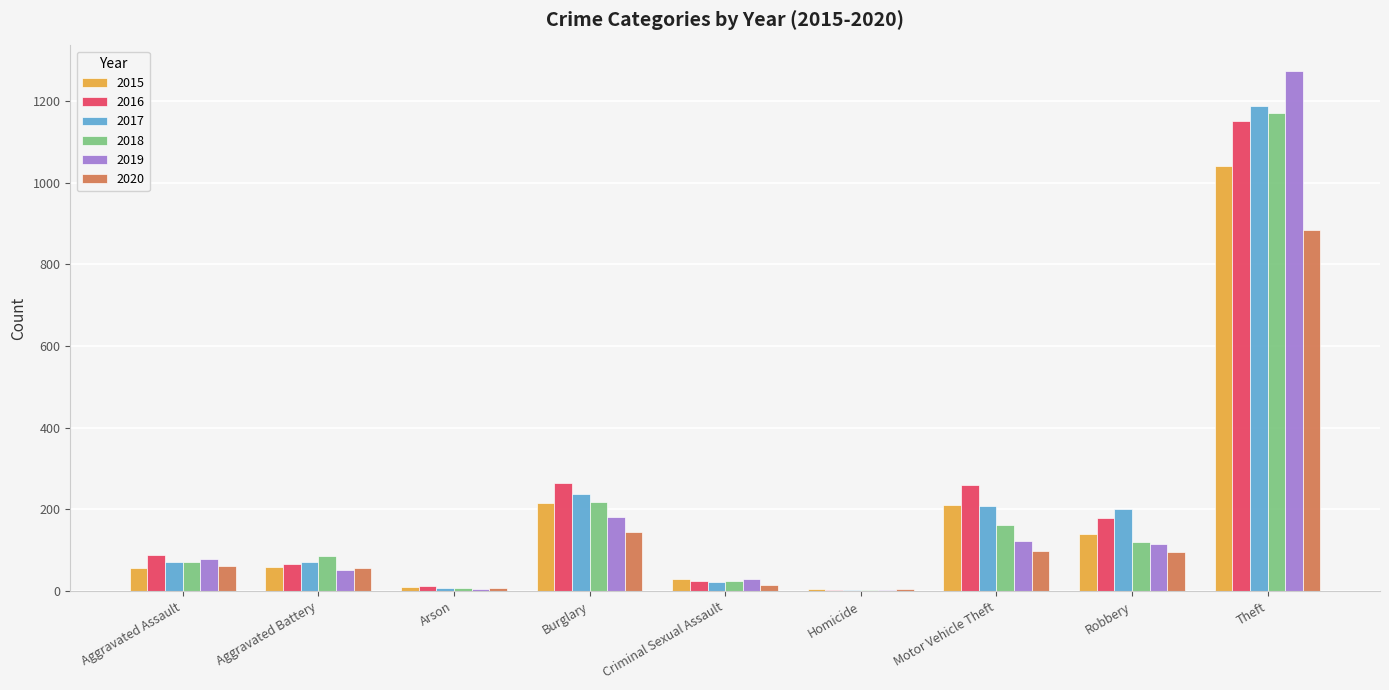

Which label corresponds to the largest value in the chart?

Theft